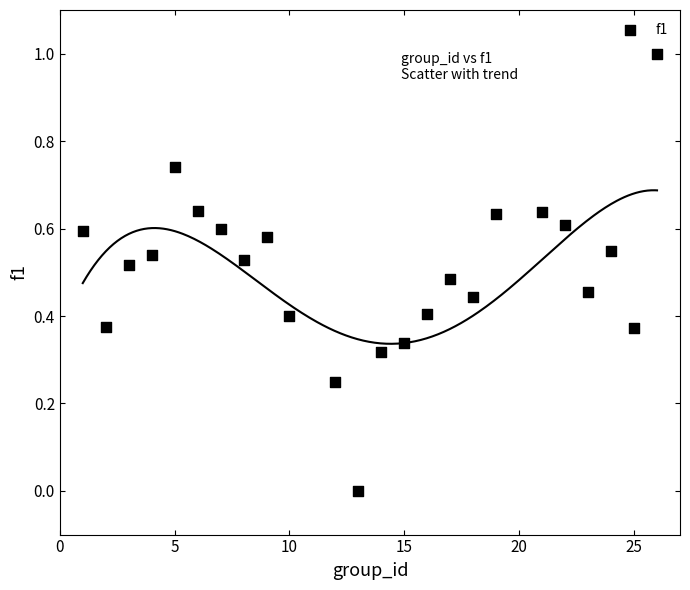

What is the range of X values (max minus min)?

25.0